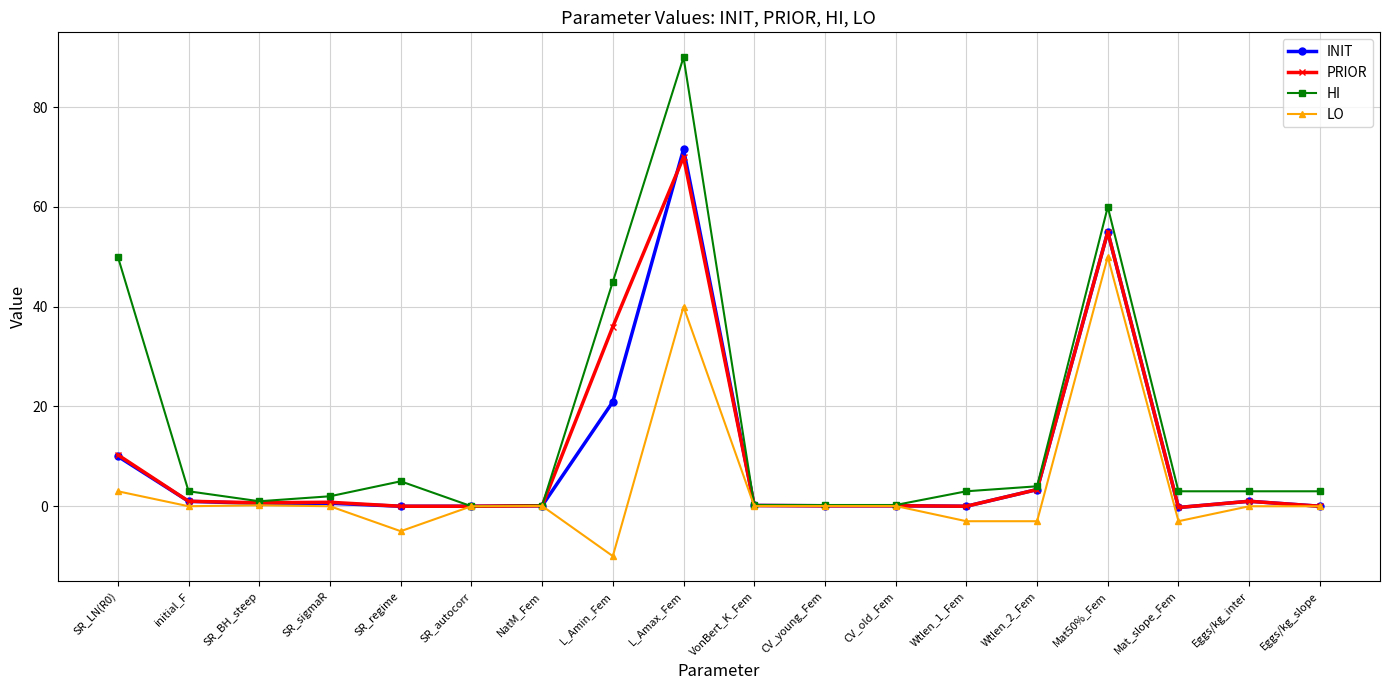

Which category has the highest value in the INIT series?

L_Amax_Fem